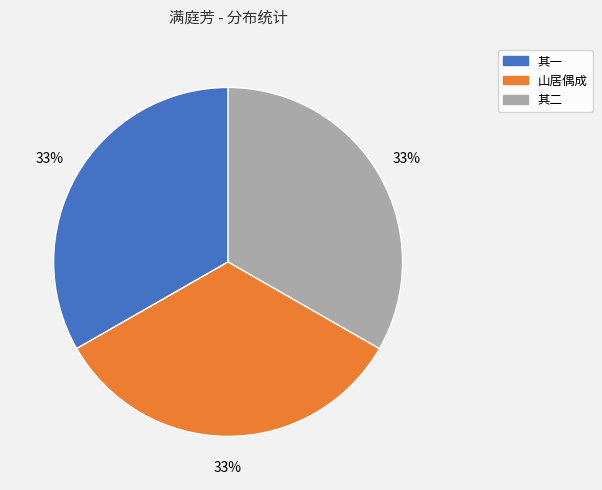

Does any single category account for the majority?

No